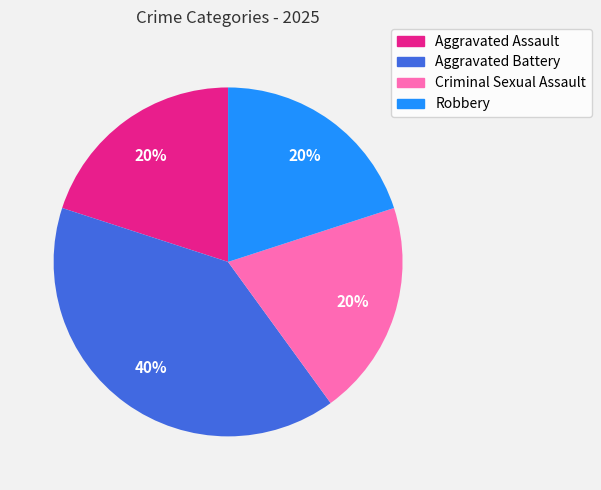

Is it true that Aggravated Assault is 20% of the pie?

True